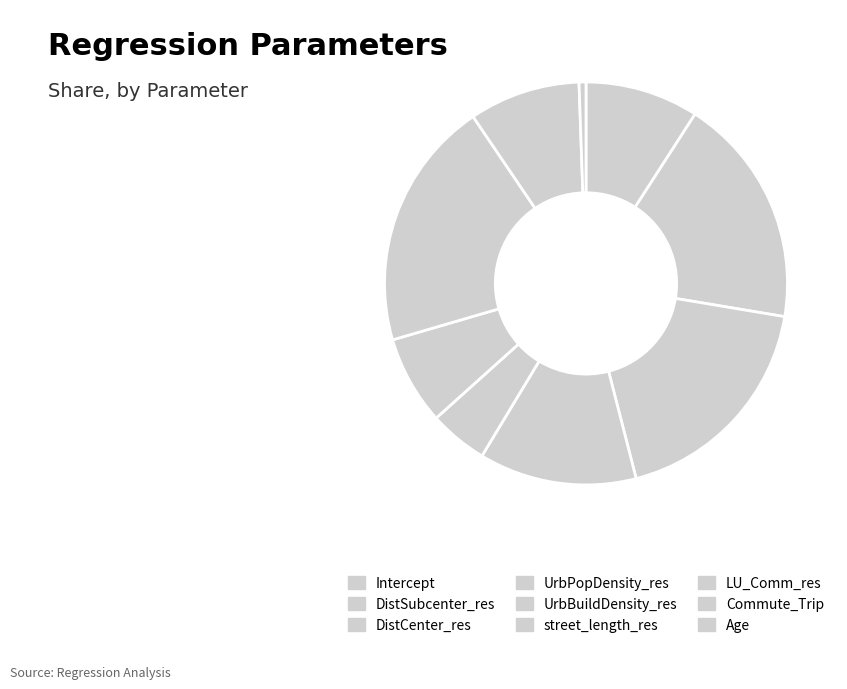

How many segments does this pie chart have?

9